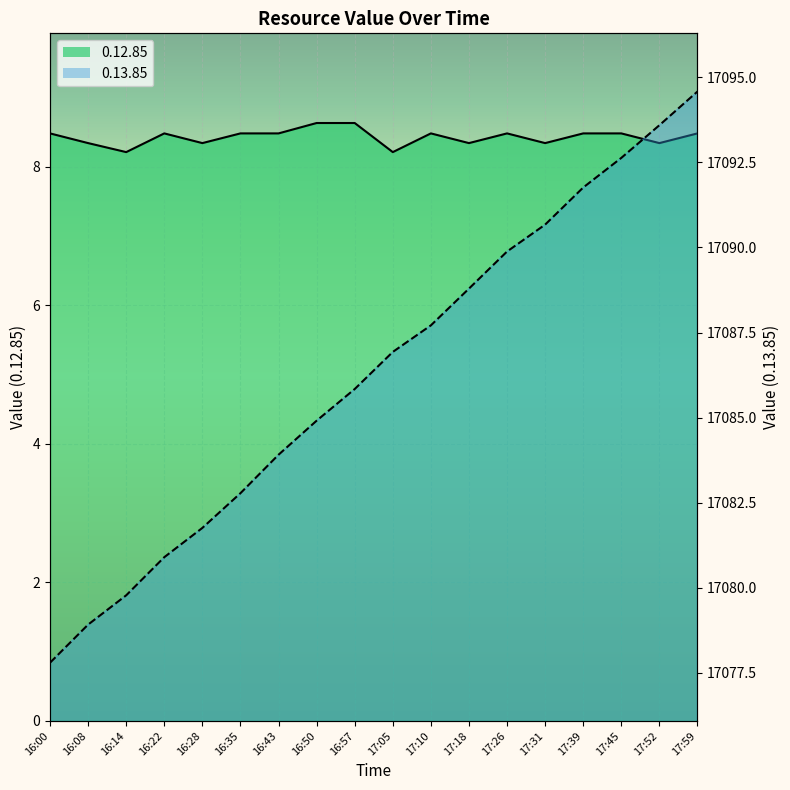

Rank the series by their average value, from highest to lowest.

0.13.85, 0.12.85